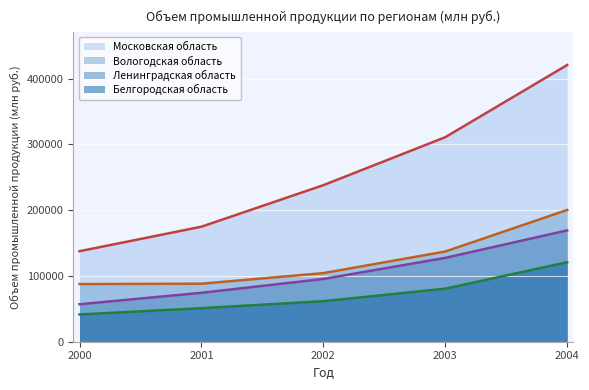

Reading right to left, what are all the values shown in this chart?

Московская область: 2004=420558	2003=310830	2002=237912	2001=174789	2000=137537
Ленинградская область: 2004=169212	2003=127445	2002=95385	2001=74326	2000=56951
Вологодская область: 2004=200264	2003=137102	2002=104263	2001=88196	2000=87603
Белгородская область: 2004=120778	2003=80588	2002=61603	2001=50941	2000=41426